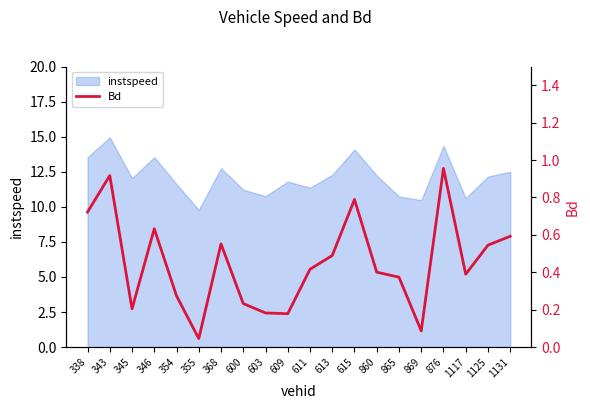

List the labels in order of value, largest first.

876, 343, 615, 338, 346, 1131, 368, 1125, 613, 611, 860, 1117, 865, 354, 600, 345, 603, 609, 869, 355